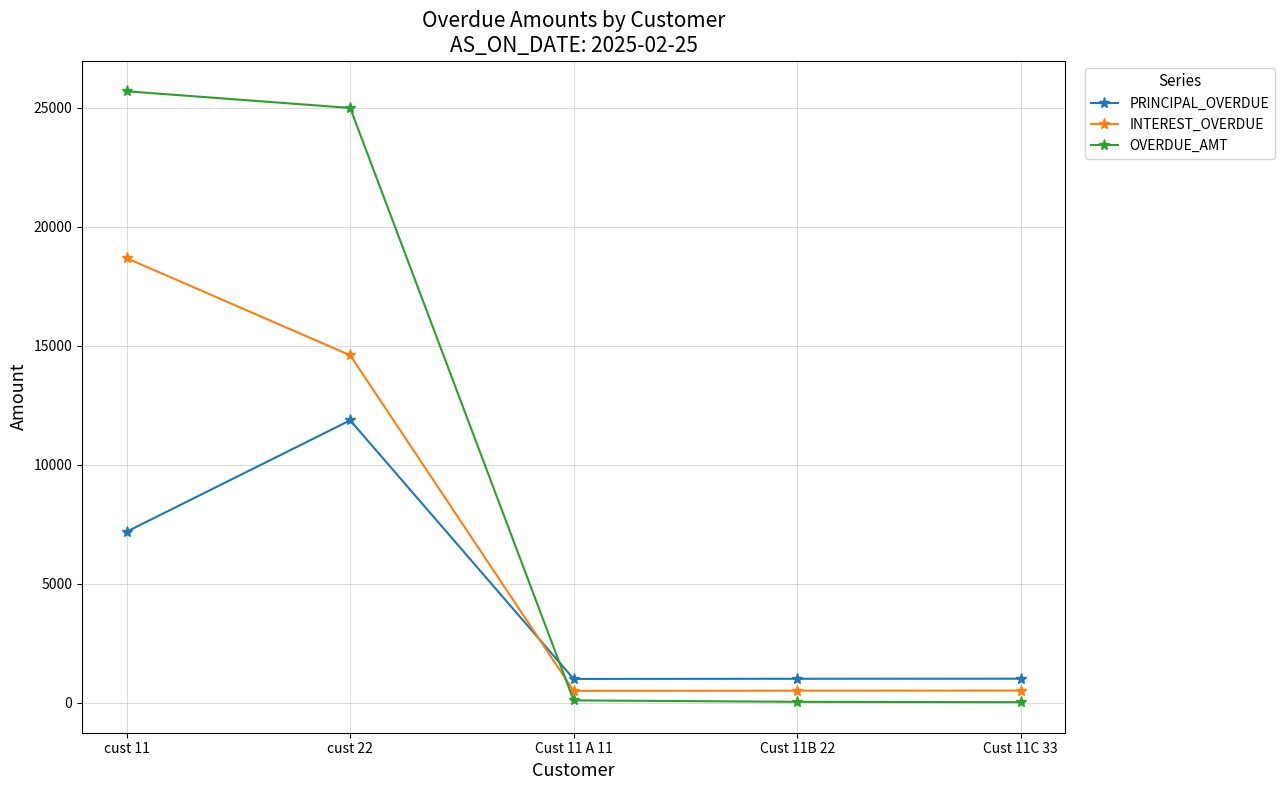

What are all the series names shown in the legend?

PRINCIPAL_OVERDUE, INTEREST_OVERDUE, OVERDUE_AMT